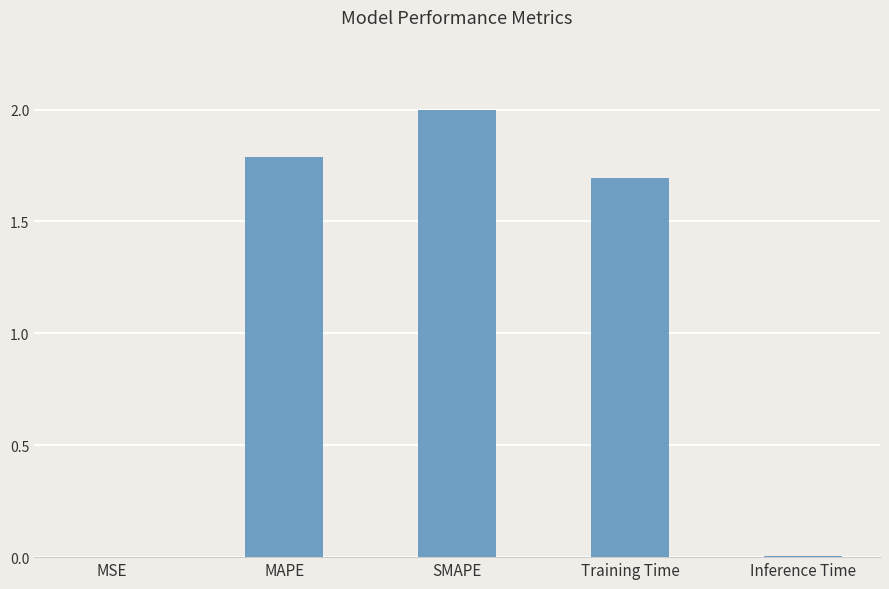

What is the approximate value at SMAPE?

2.0